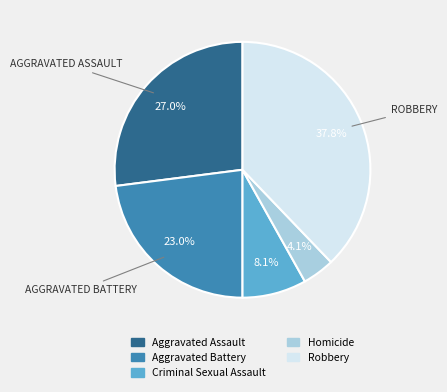

Which slice is the smallest?

Homicide